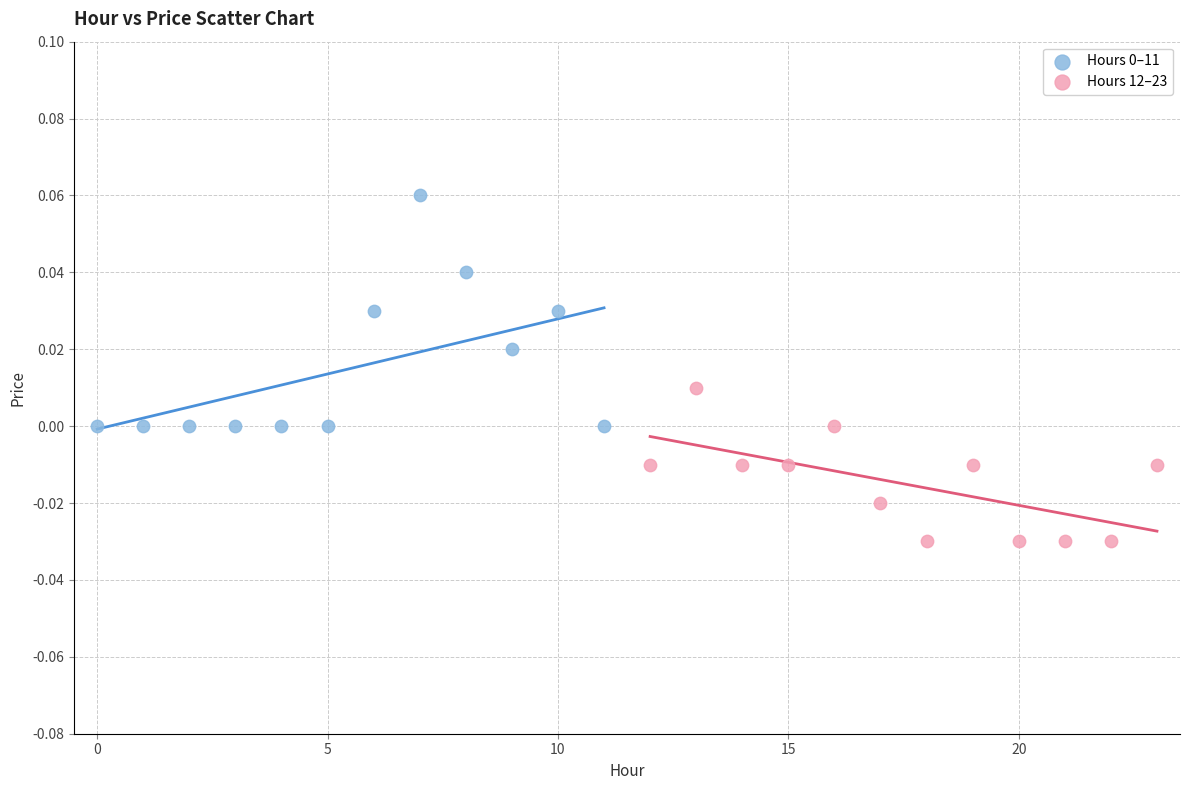

Which series contains the lowest Y value?

Hours 12–23